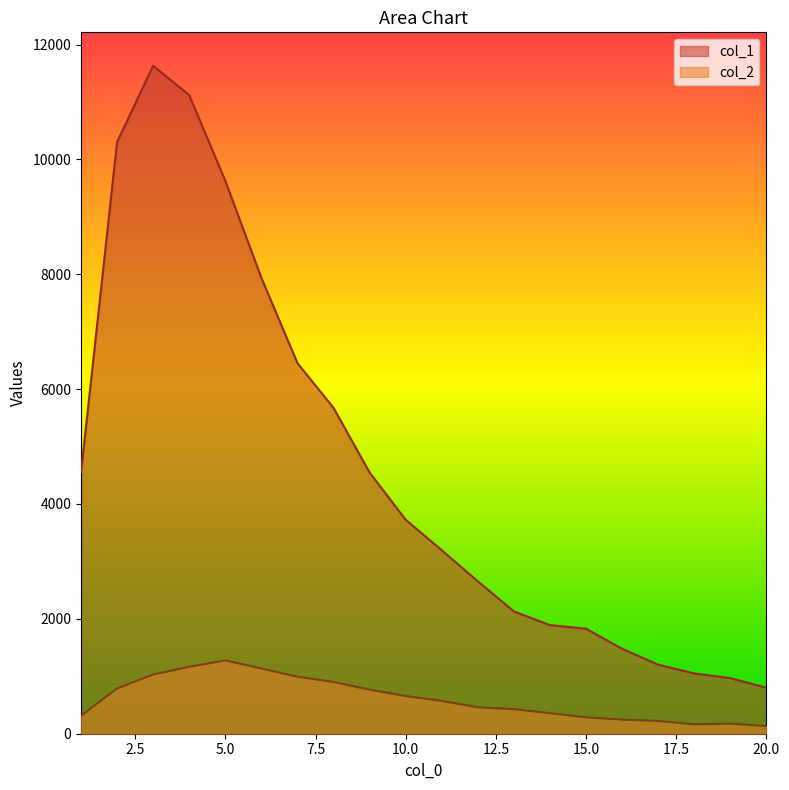

Which series has the largest range (max minus min)?

col_1